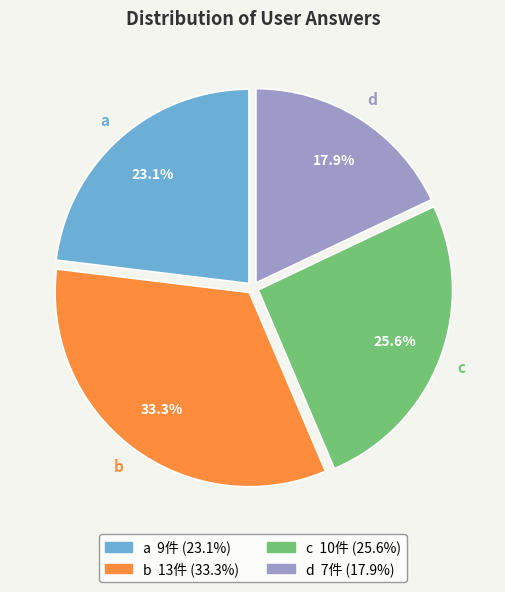

Which slice is the smallest?

d